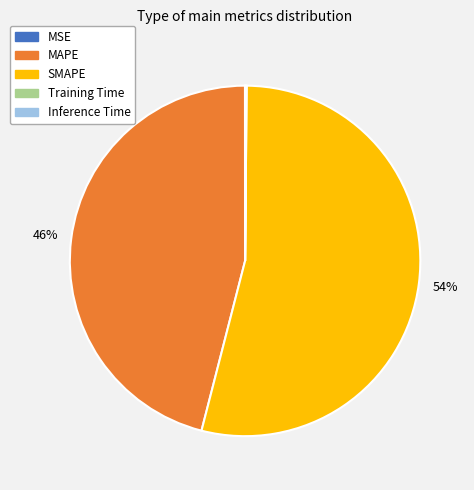

What is the ratio of the value at SMAPE to the value at MAPE?

1.2